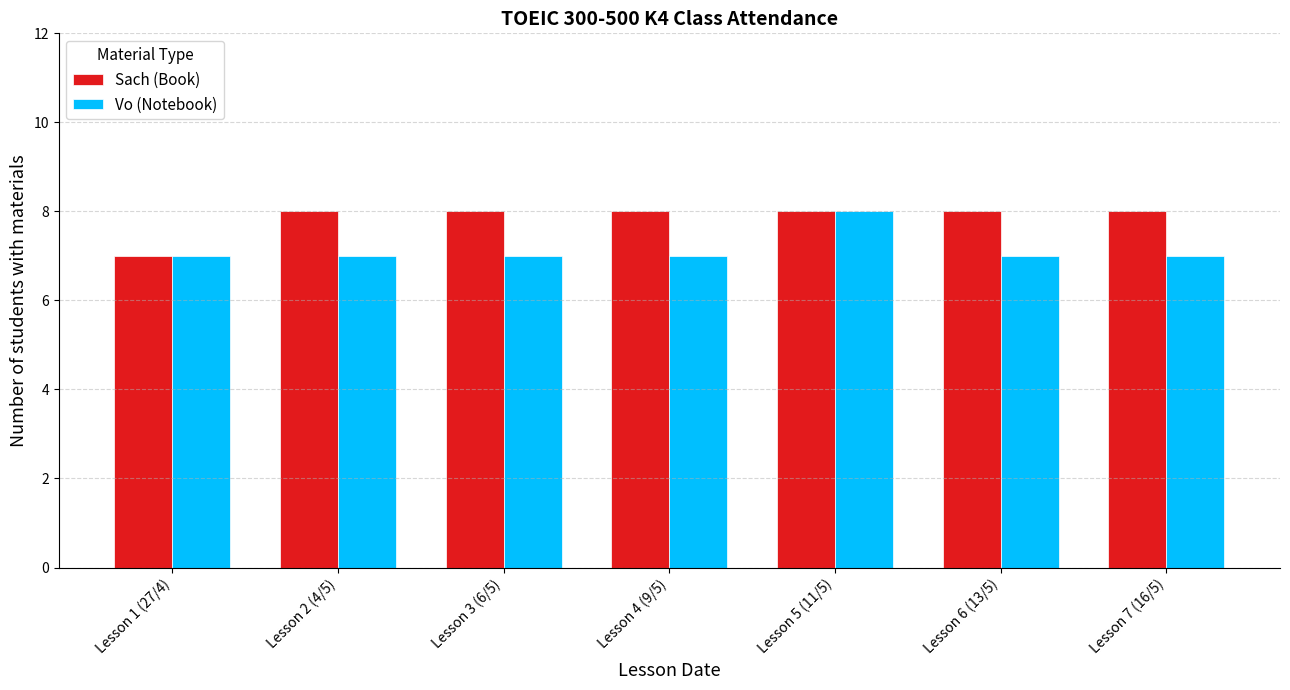

Which series has the largest total across all categories?

Sach (Book)